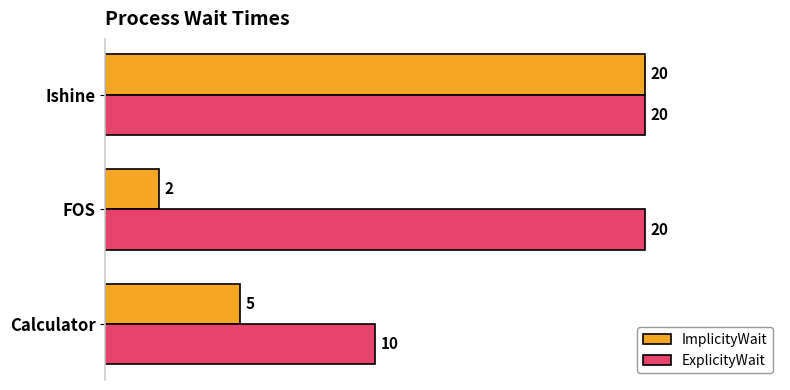

The ExplicityWait series shows 16 at Calculator. True or false?

False